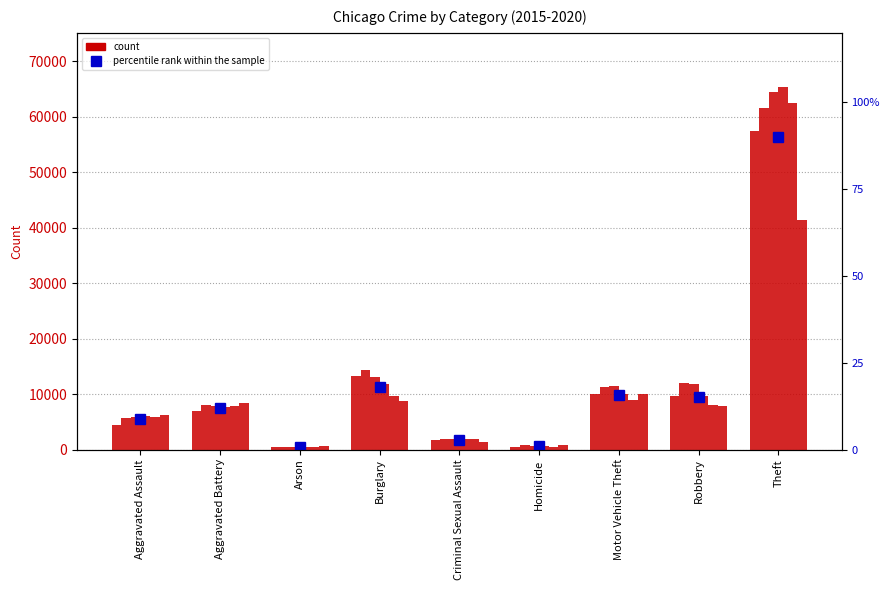

What is the minimum value shown in the chart?

0.7